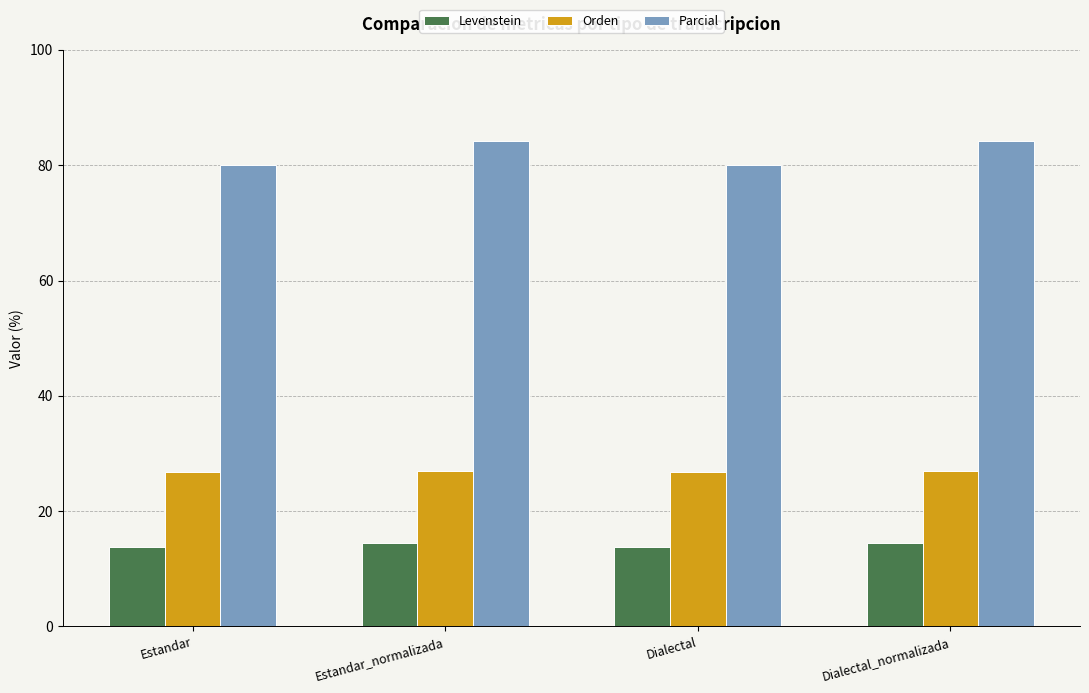

What is the maximum value for Orden?

27.0